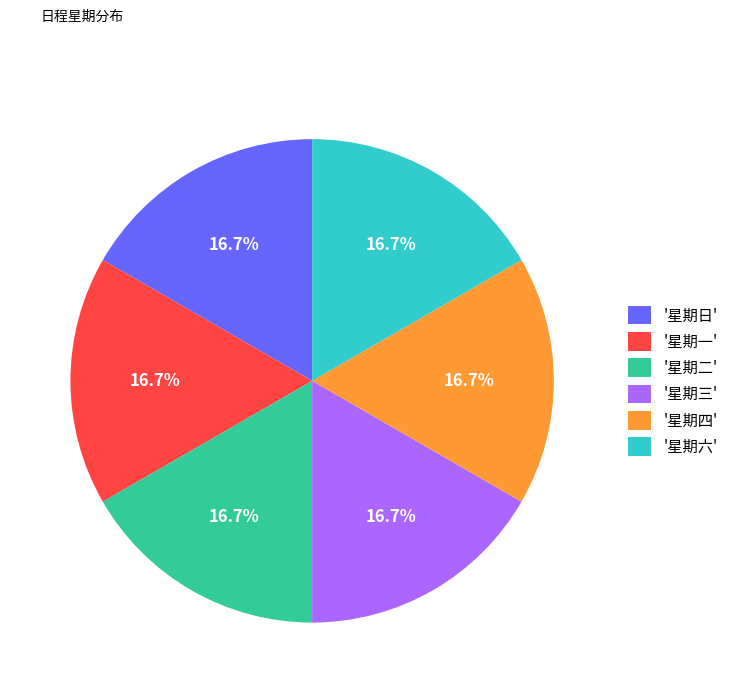

Approximately how many times larger is the value at '星期日' compared to '星期一'?

1.0